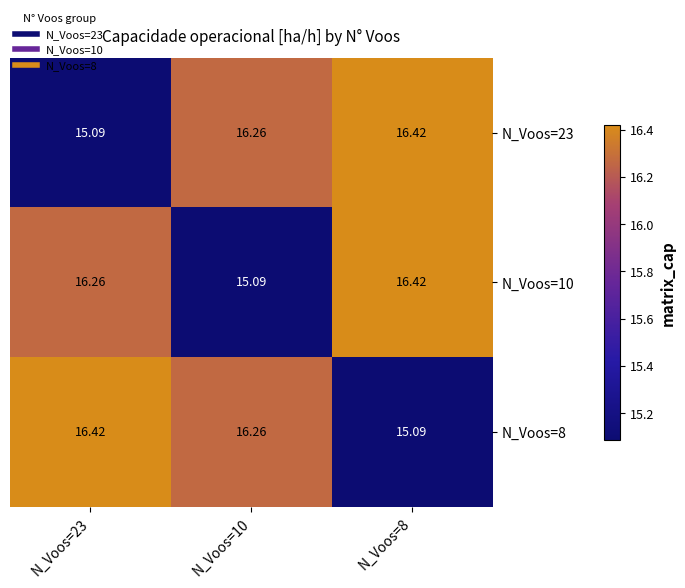

Is the value of N_Voos=8 at N_Voos=8 greater than the value of N_Voos=23 at N_Voos=10?

No